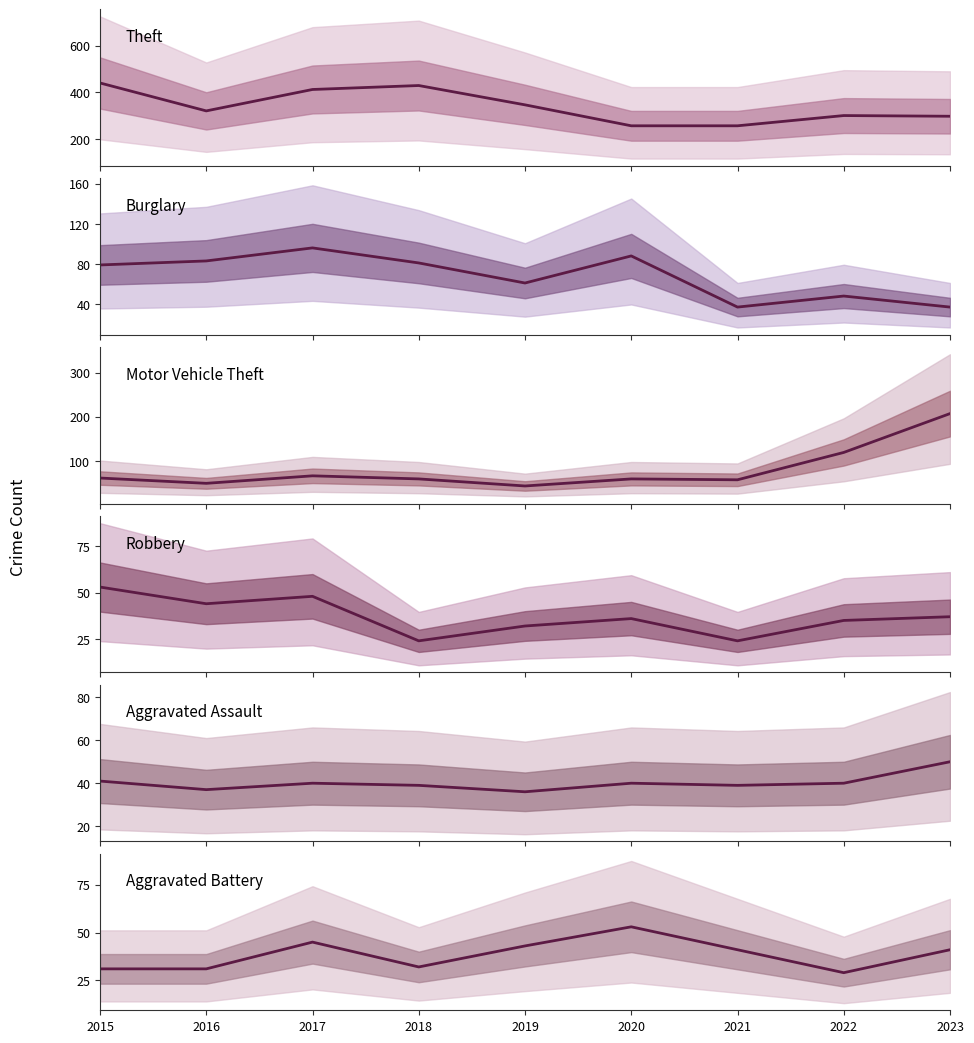

What is the total value across all series at 2015?

705